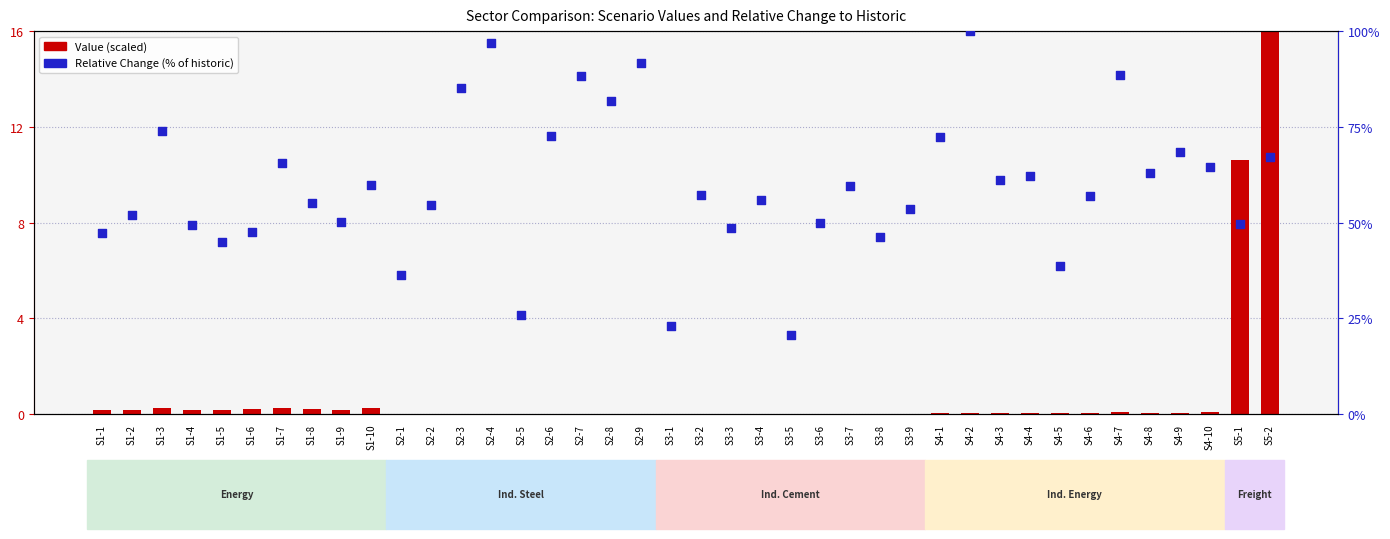

Which series has the widest spread of Y values?

Relative Change (% of historic)